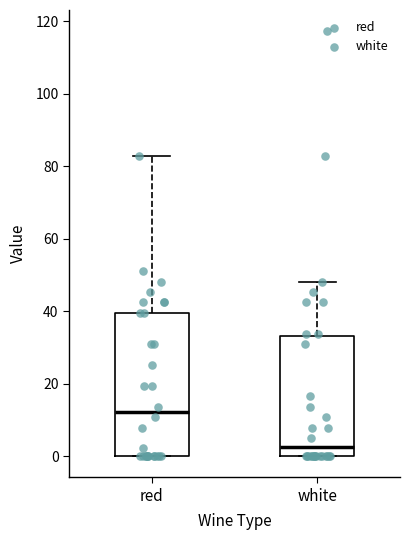

Where is the upper edge of the box for white on the y-axis? The values are not printed on the chart, so give them approximately, as read against the axis.

34